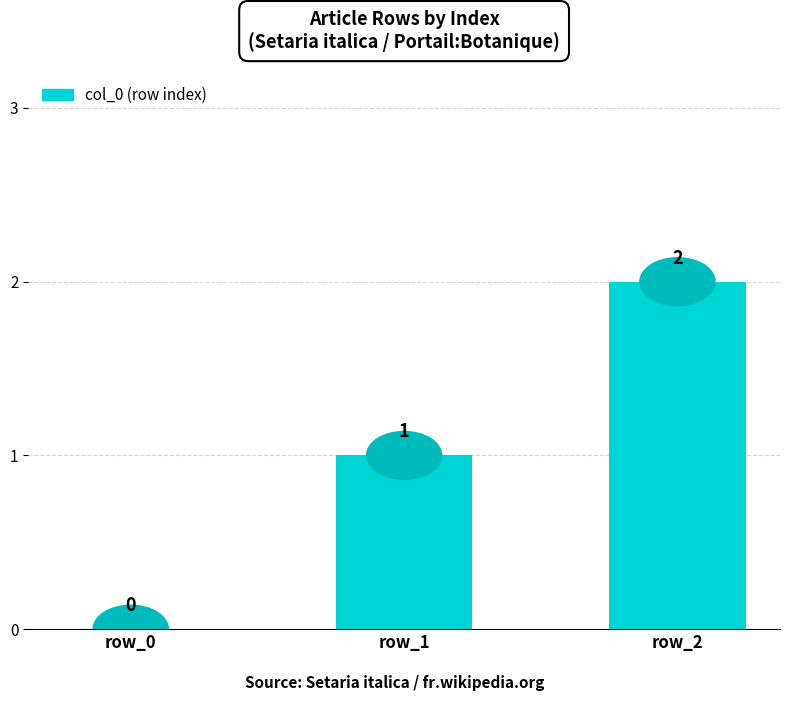

What is the change in value from row_1 to row_2?

+1